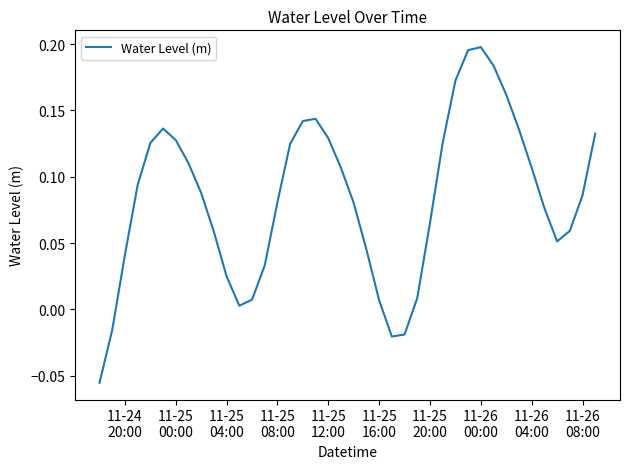

What is the difference between the maximum and minimum values?

0.3